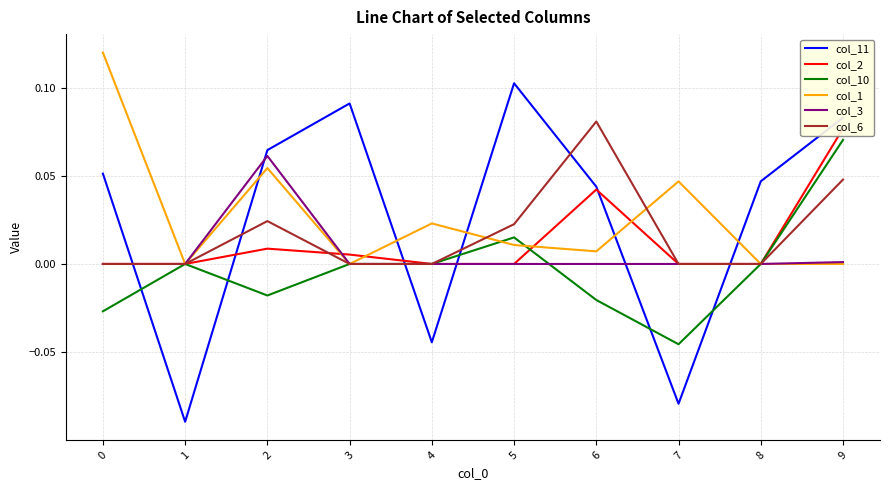

Is the value of col_2 at 2 greater than the value of col_11 at 4?

Yes